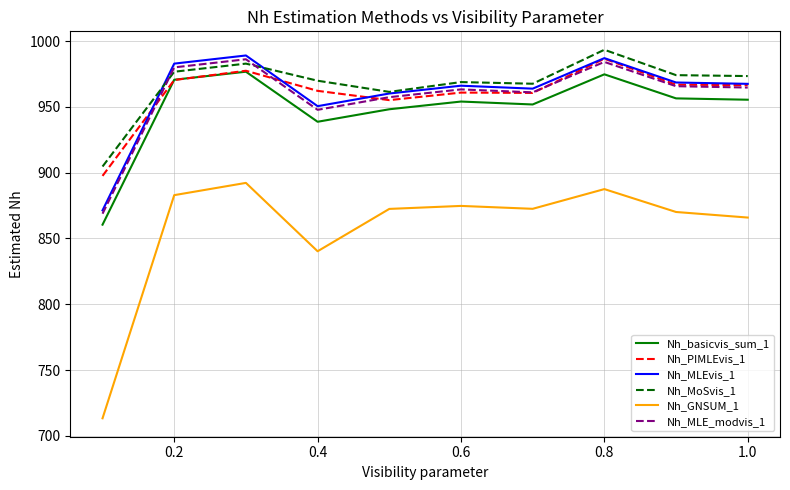

At how many categories does at least one series exceed 808?

10